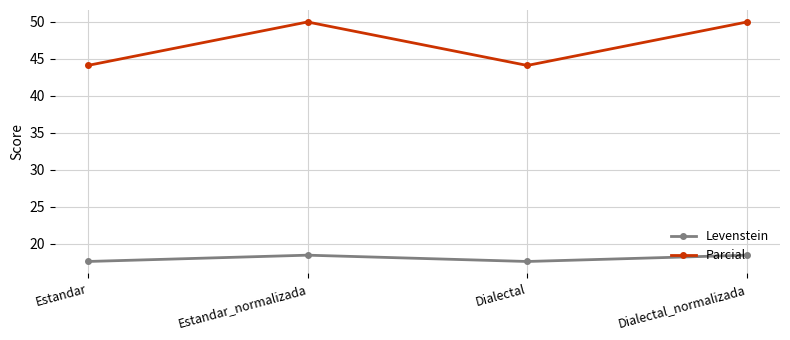

What is the spread (max minus min) of values at Estandar_normalizada?

31.6